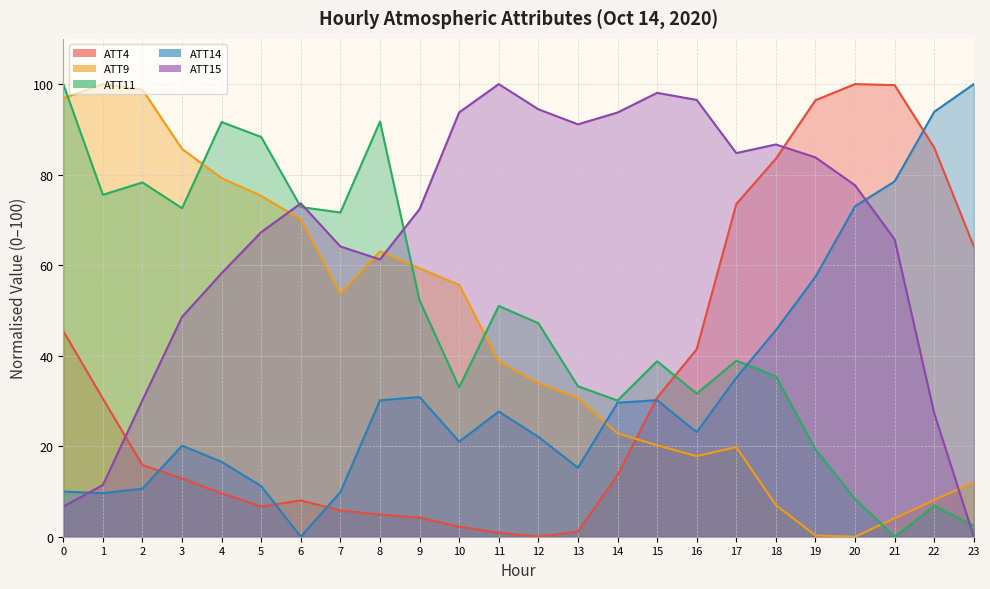

Is the value of ATT14 at 6 greater than the value of ATT11 at 1?

No